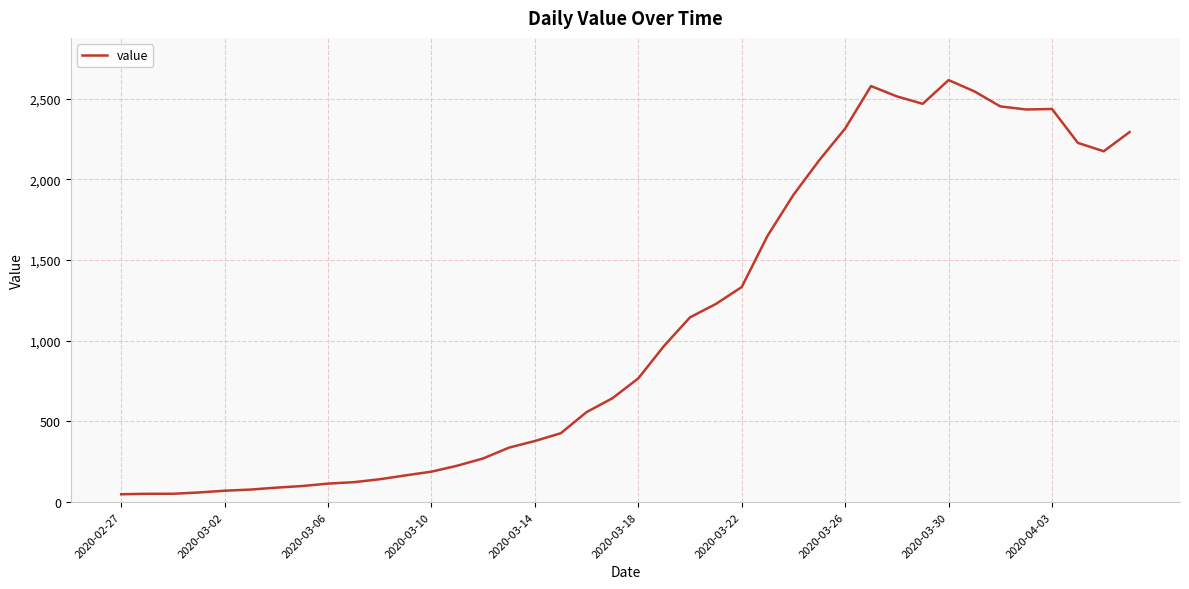

What is the difference between the maximum and minimum values?

2566